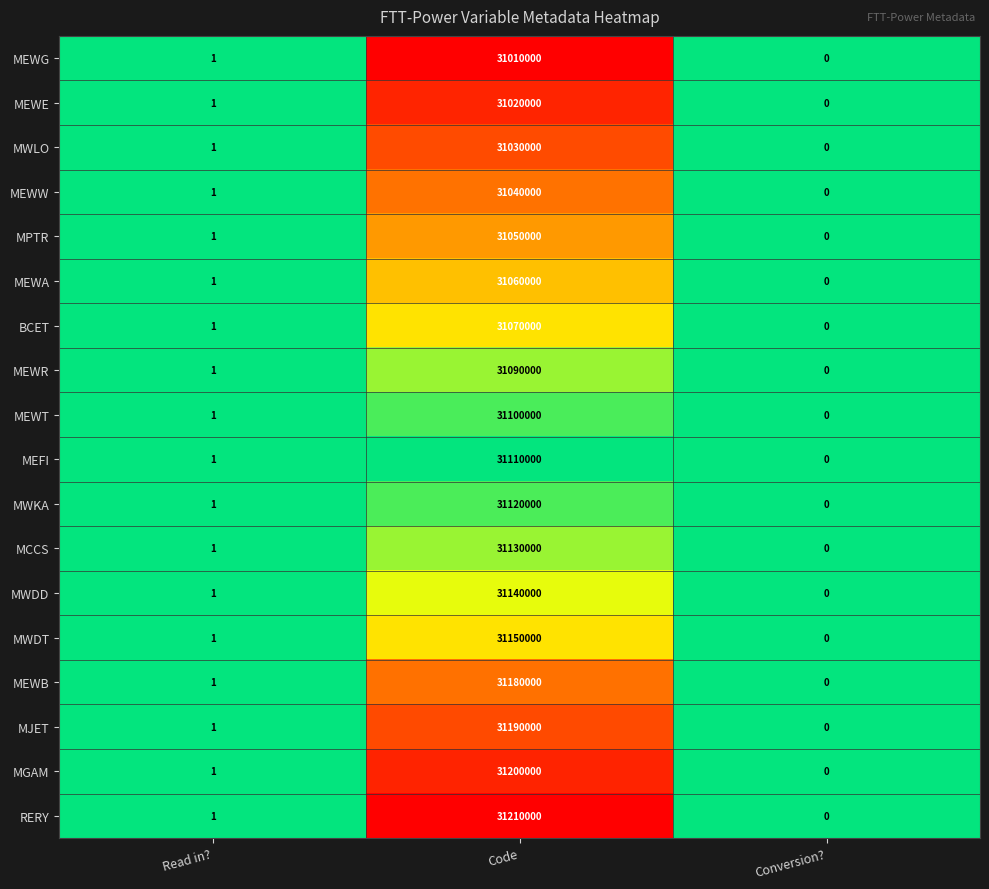

At which label does MEWG reach its peak?

Code